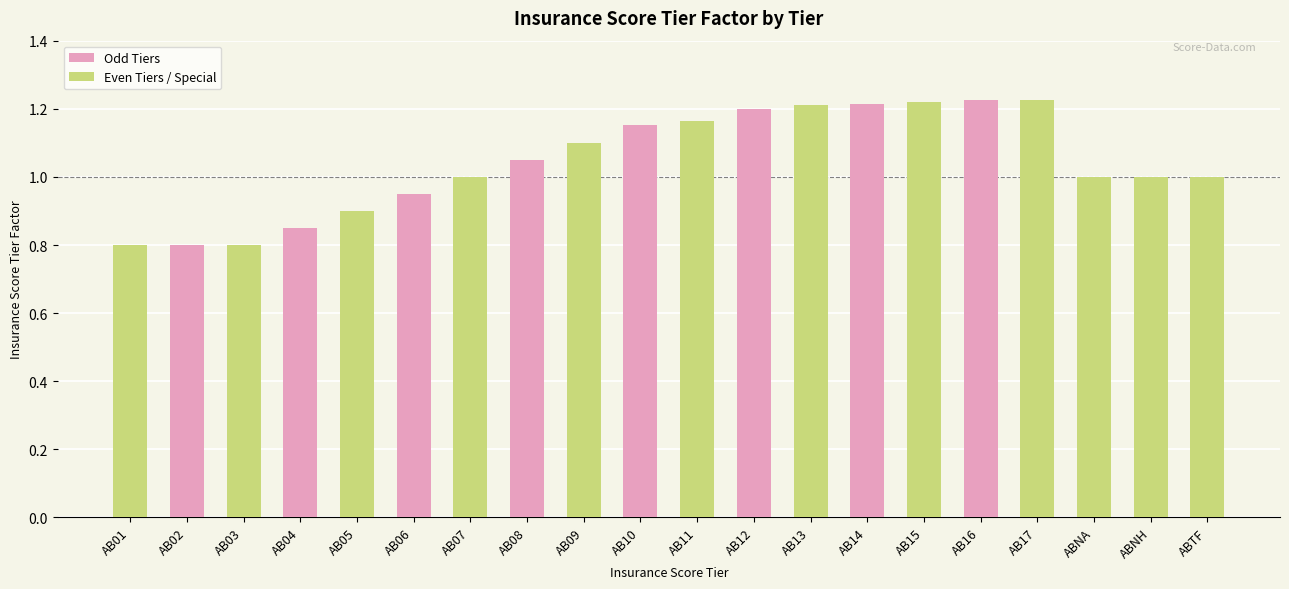

The chart shows a value of 1.2 at AB15. True or false?

True